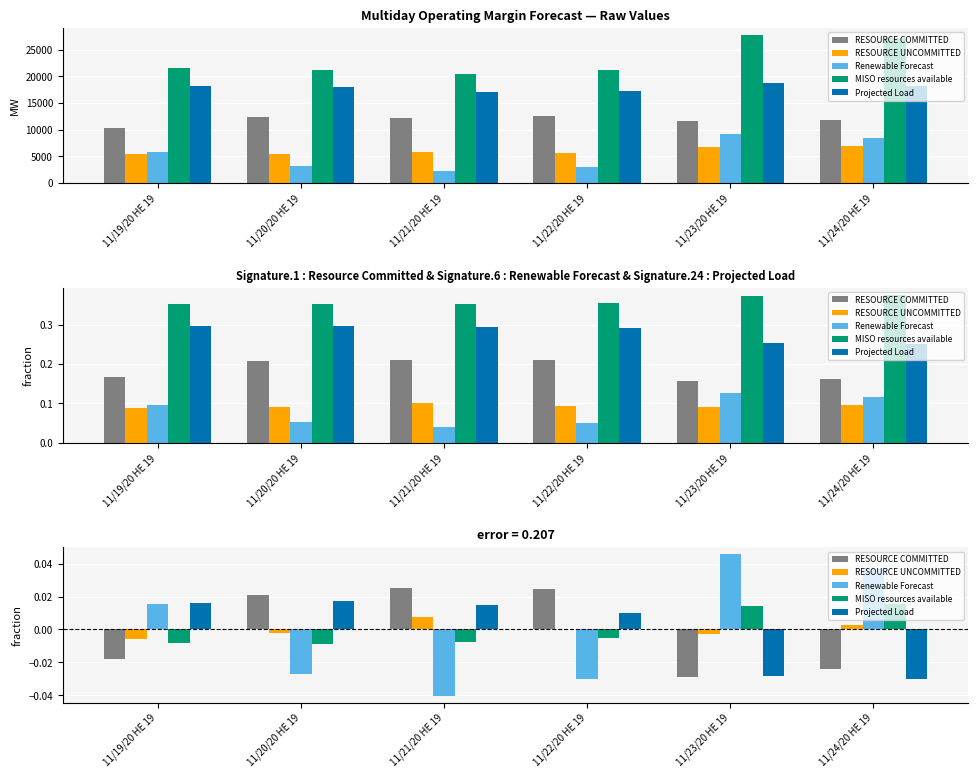

Which series changed the most between 11/19/20 HE 19 and 11/20/20 HE 19?

Renewable Forecast